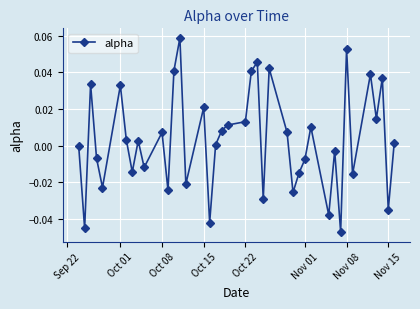

True or false: there are more than 1 points higher than both neighbors.

True